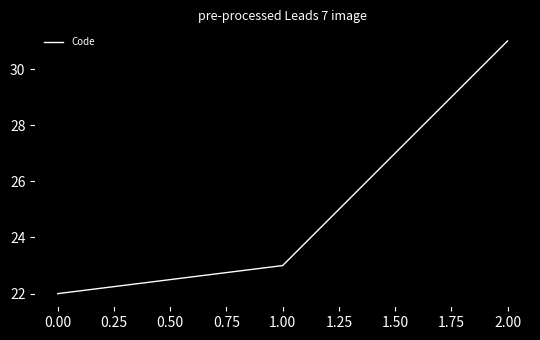

What position from the left is 2.00?

3